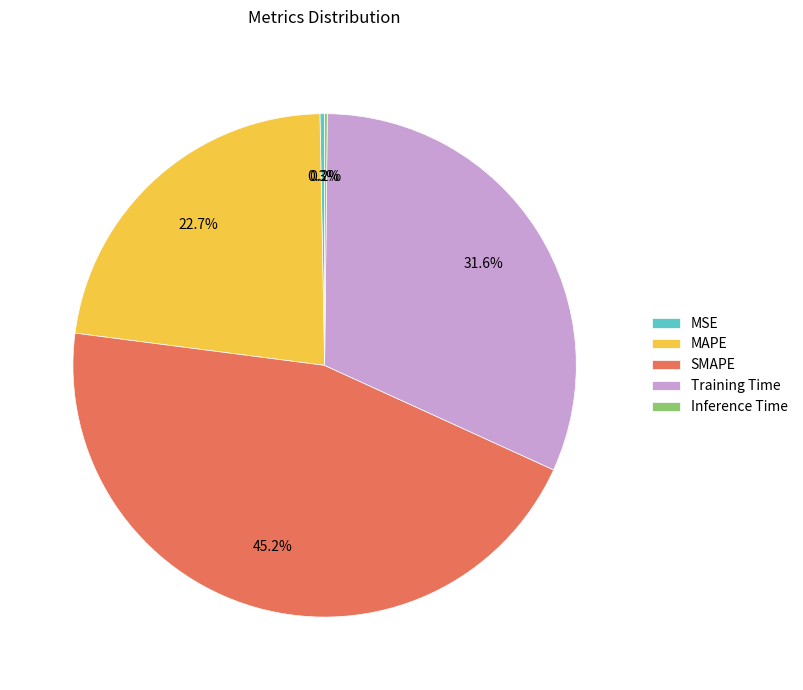

Combined, what portion of the pie is MAPE and MSE?

23.0%